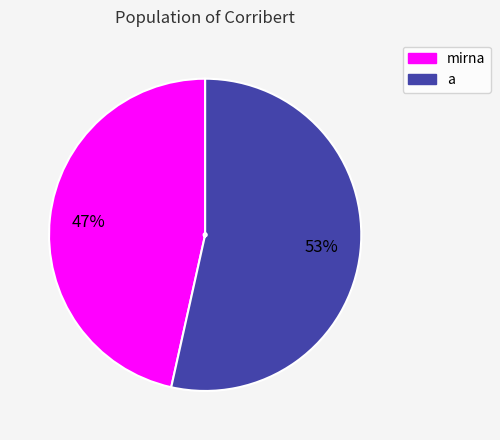

Is there any slice that represents more than half of the pie?

Yes